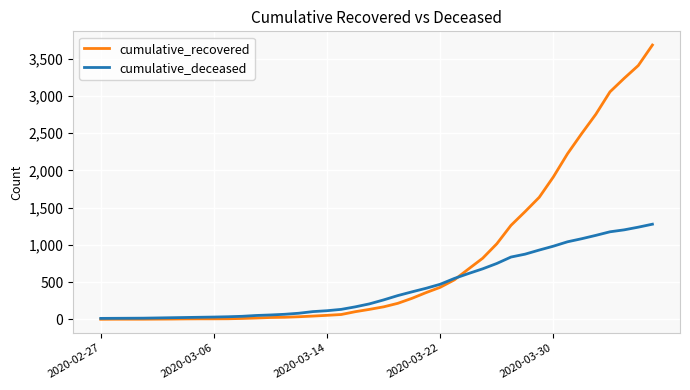

What is the difference between the maximum and minimum values in the cumulative_deceased series?

1264